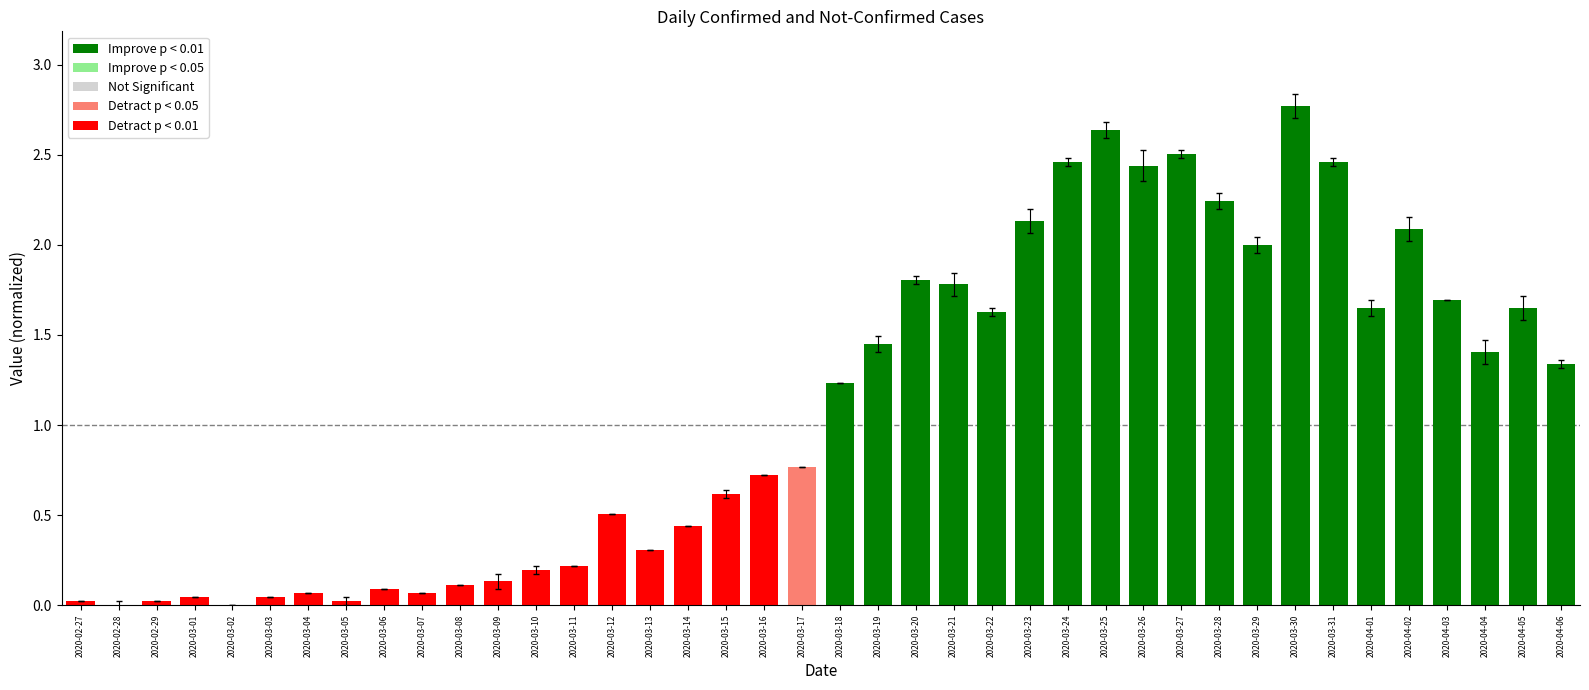

The chart shows a value of 0.6 at 2020-04-04. True or false?

False